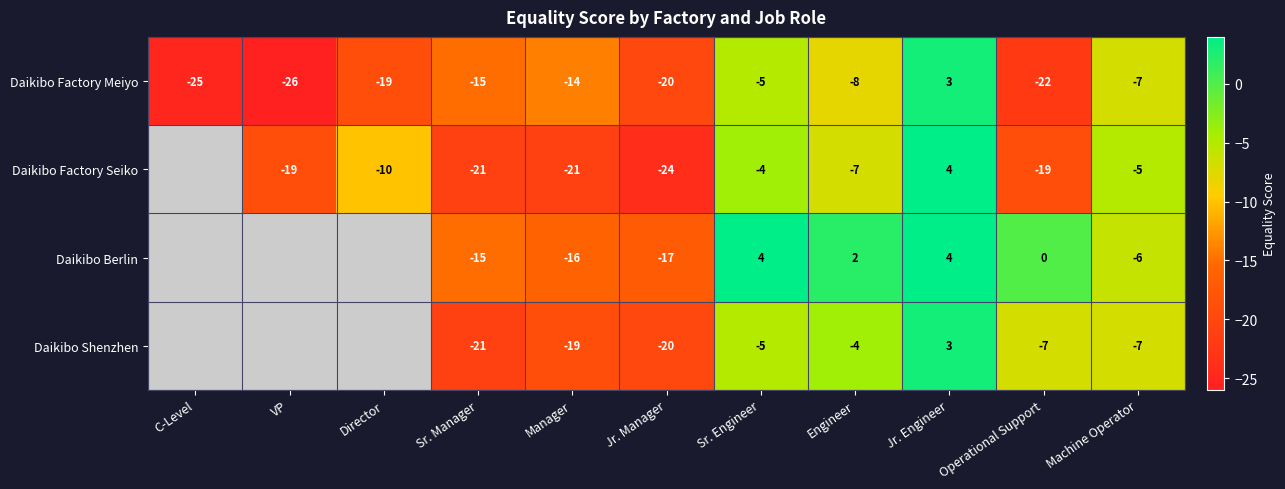

What is the total value across all series at Sr. Engineer?

-10